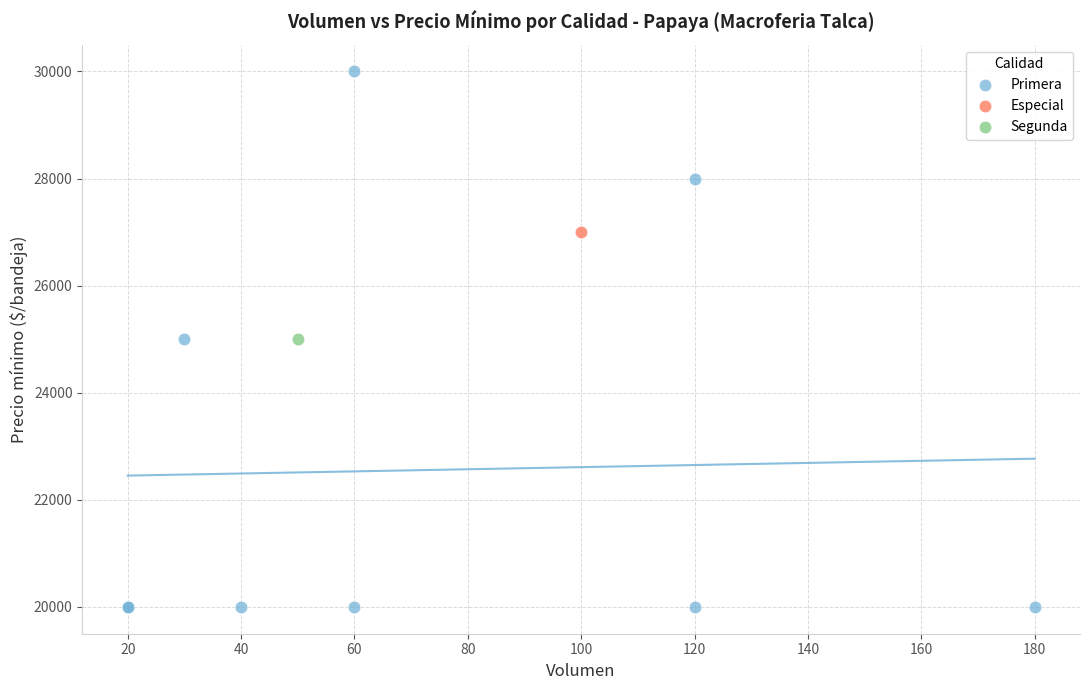

What are all the series names shown in the legend?

Primera, Especial, Segunda